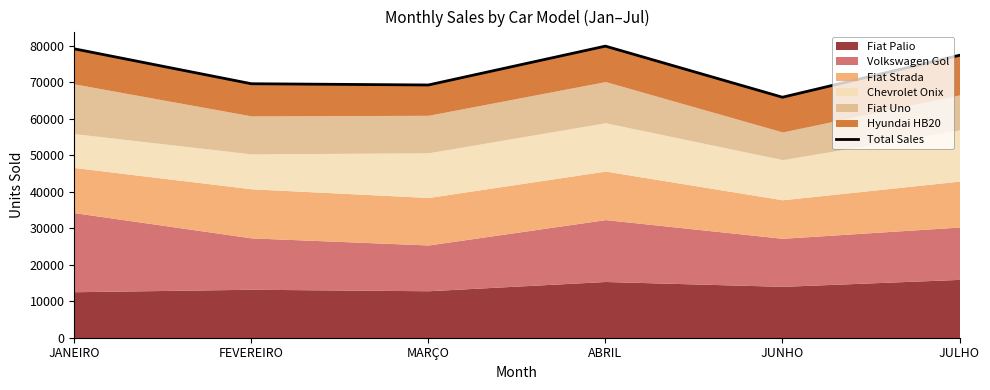

What is the value of the 1st point from the left?

79178